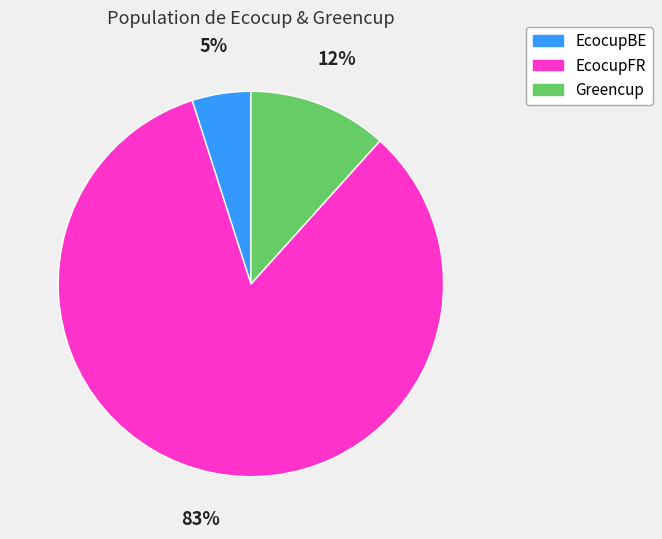

Is EcocupBE the majority of the pie?

No